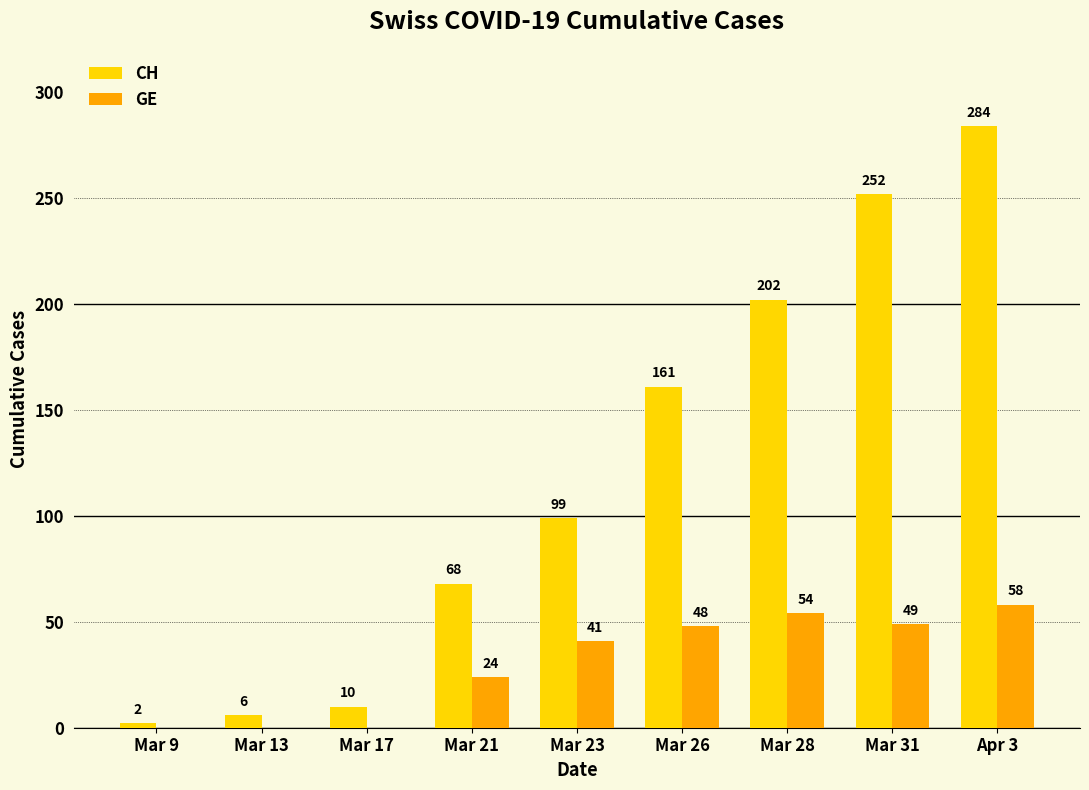

What is the total value across all series at Apr 3?

342